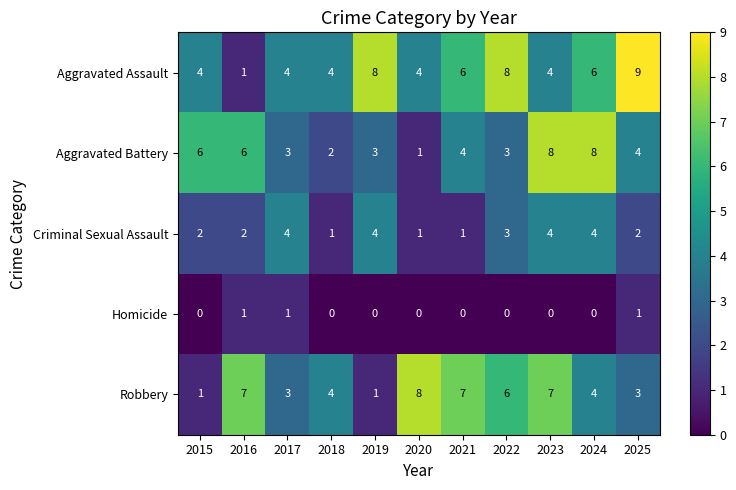

Which category has the lowest value in the Aggravated Assault series?

2016